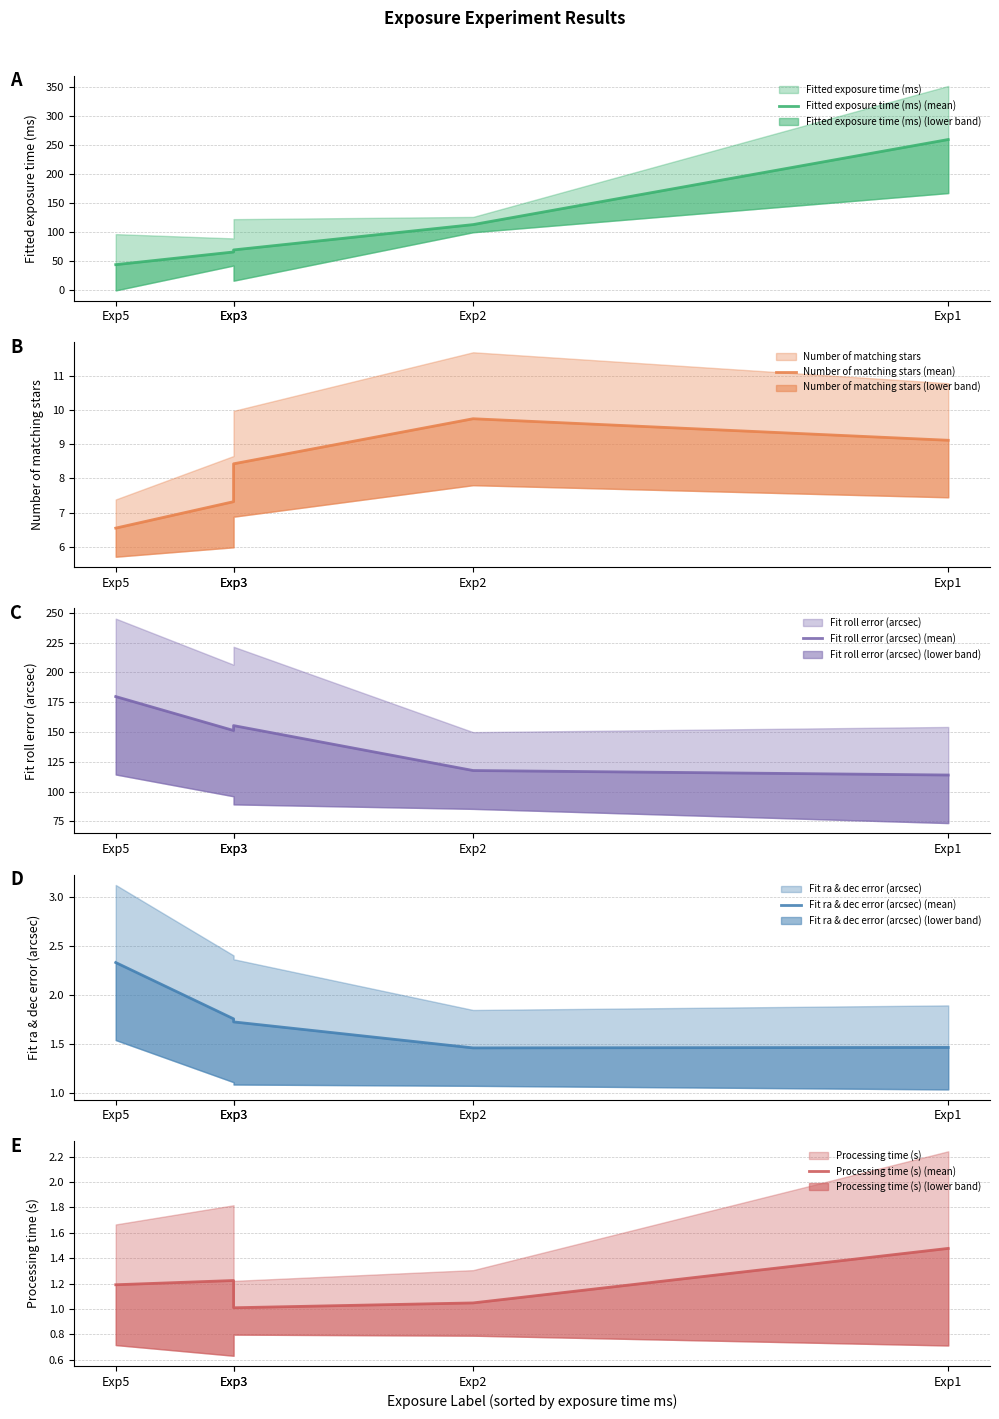

What is the difference between the highest and lowest values at Exp1?

258.2